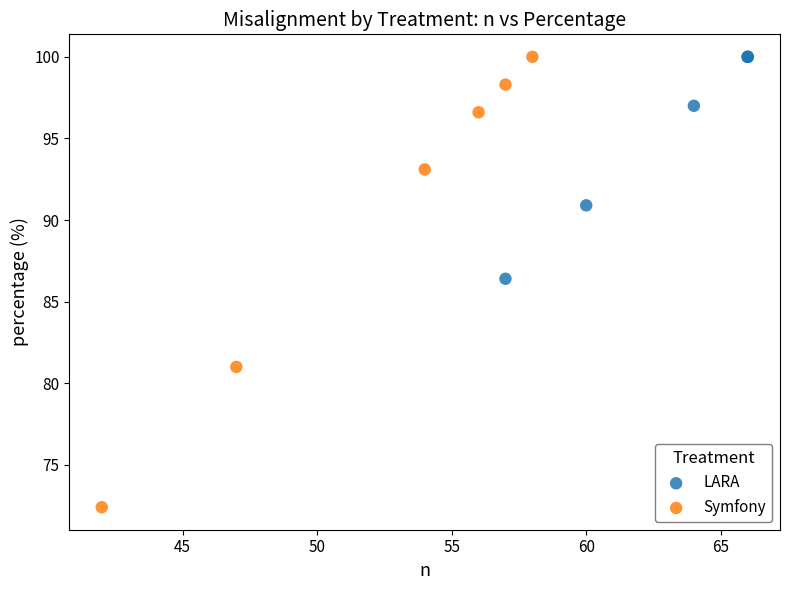

What are all the series names shown in the legend?

LARA, Symfony